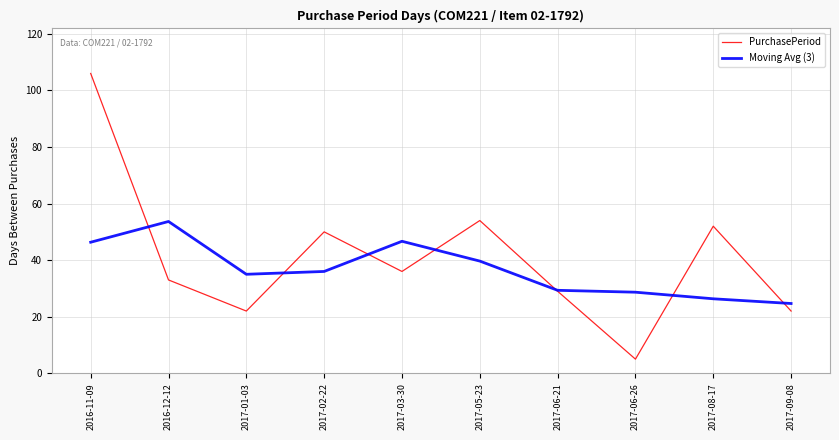

What position from the right is 2016-11-09?

10